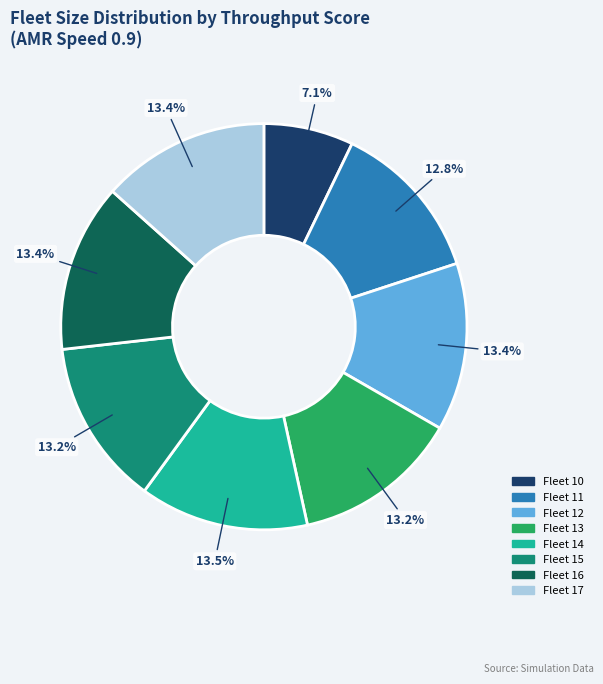

What percentage do Fleet 17 and Fleet 16 together represent?

26.8%